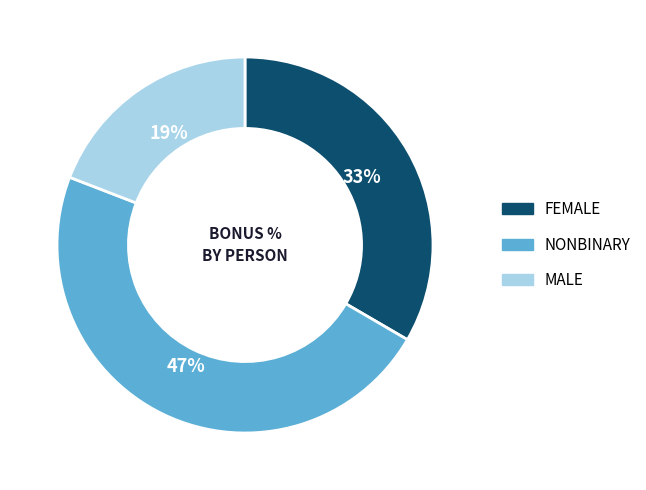

The MALE slice represents 27% of the pie. True or false?

False